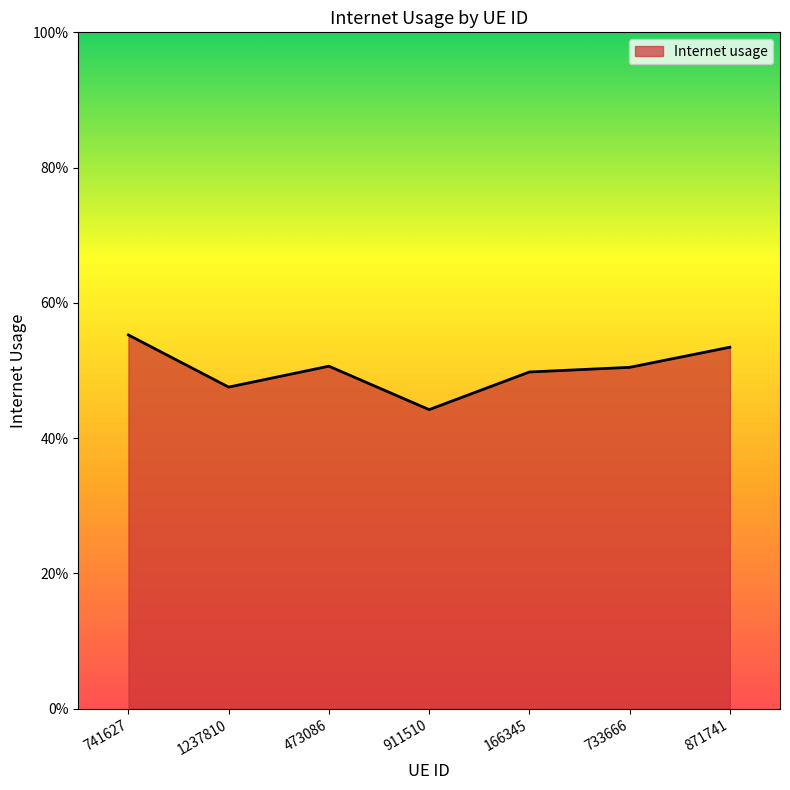

Does the chart have visible grid lines?

No